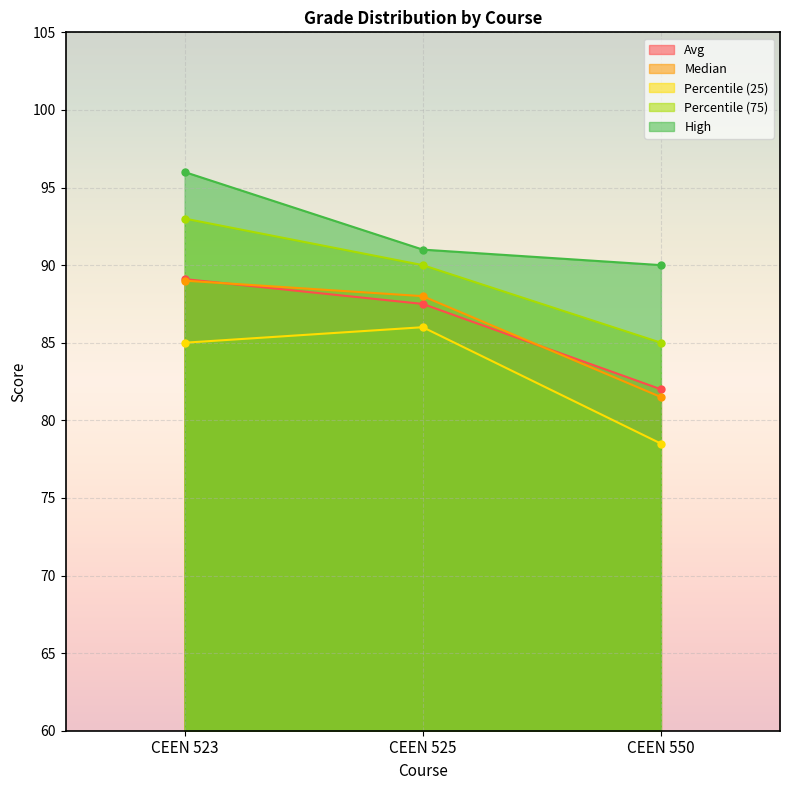

Is it true that Percentile (25) equals 85.0 at CEEN 523?

True